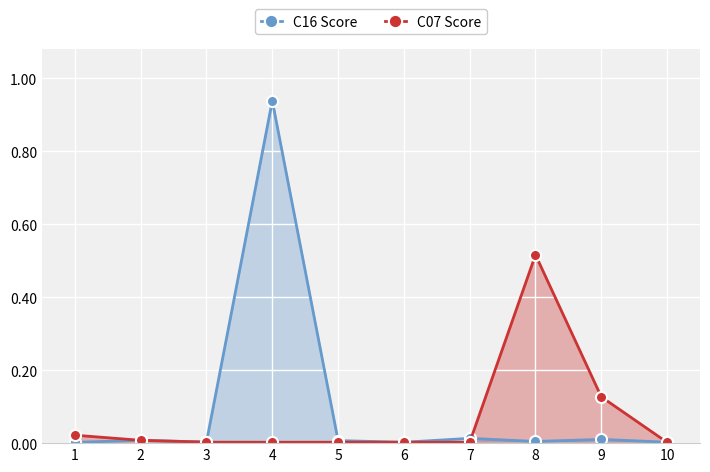

List the series in order of their overall mean, lowest first.

C07 Score, C16 Score